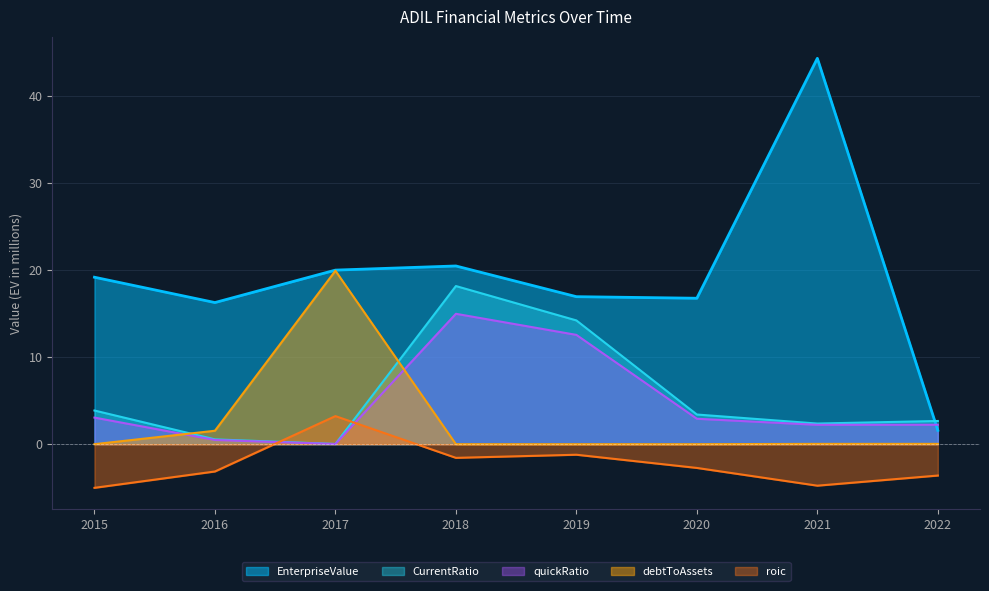

Reading left to right, extract all data points from this chart.

EnterpriseValue: 2015=19.2	2016=16.3	2017=20.0	2018=20.5	2019=17.0	2020=16.8	2021=44.4	2022=1.6
quickRatio: 2015=3.1	2016=0.5	2017=0.0	2018=15.0	2019=12.6	2020=2.9	2021=2.2	2022=2.2
CurrentRatio: 2015=3.9	2016=0.6	2017=0.0	2018=18.2	2019=14.2	2020=3.4	2021=2.4	2022=2.7
debtToAssets: 2015=0.0	2016=1.5	2017=20.0	2018=0.0	2019=0.0	2020=0.0	2021=0.0	2022=0.0
roic: 2015=-5.0	2016=-3.1	2017=3.2	2018=-1.6	2019=-1.2	2020=-2.7	2021=-4.8	2022=-3.6